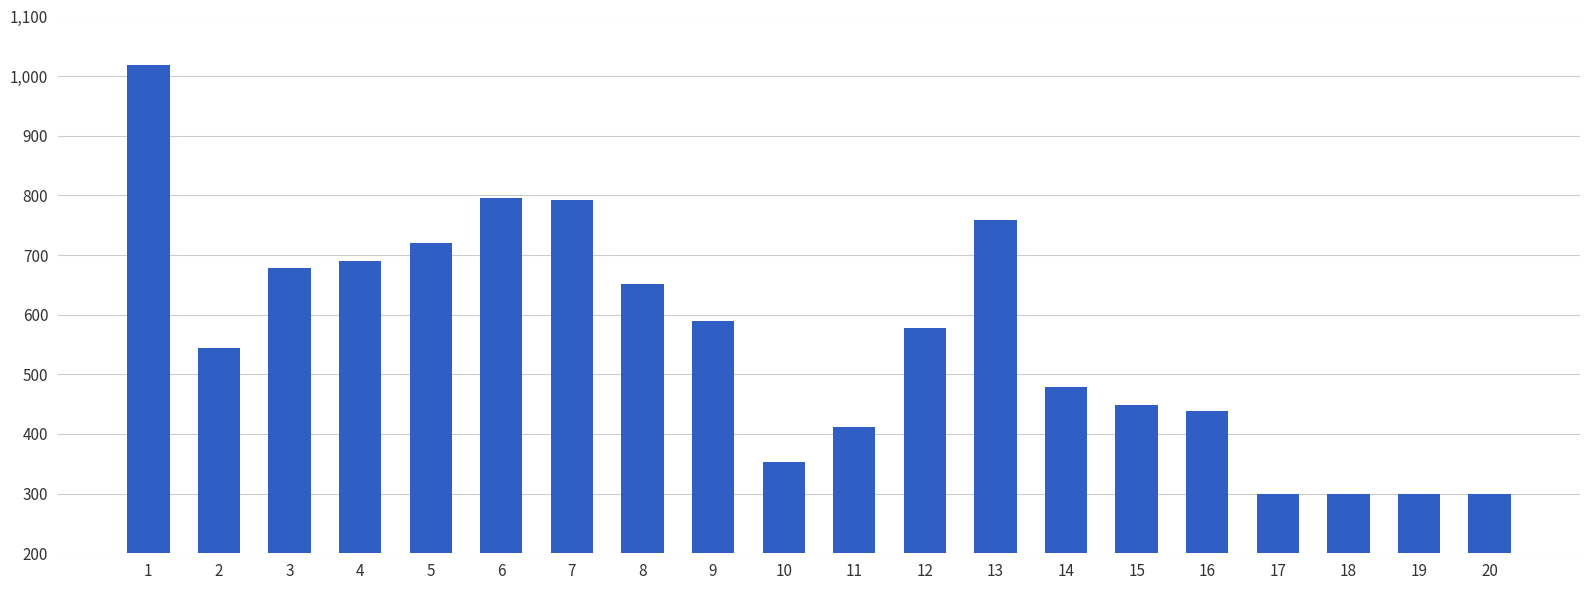

The value at 16 is 438. True or false?

True